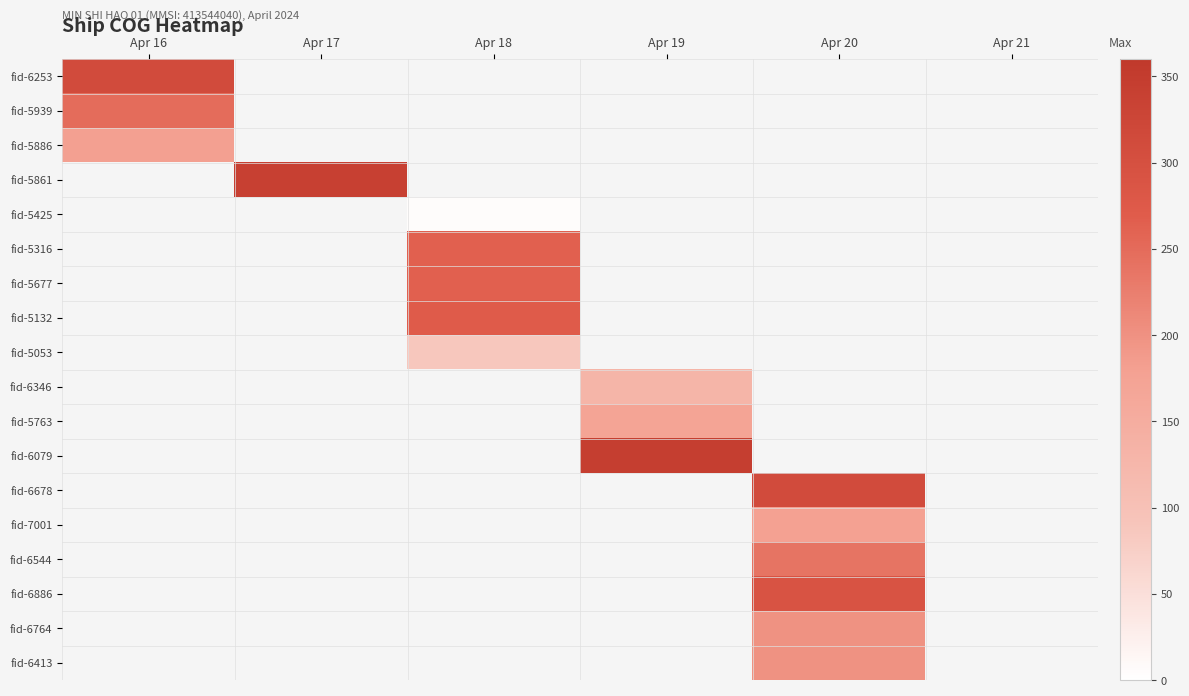

Which label corresponds to the largest value in the chart?

Apr 19